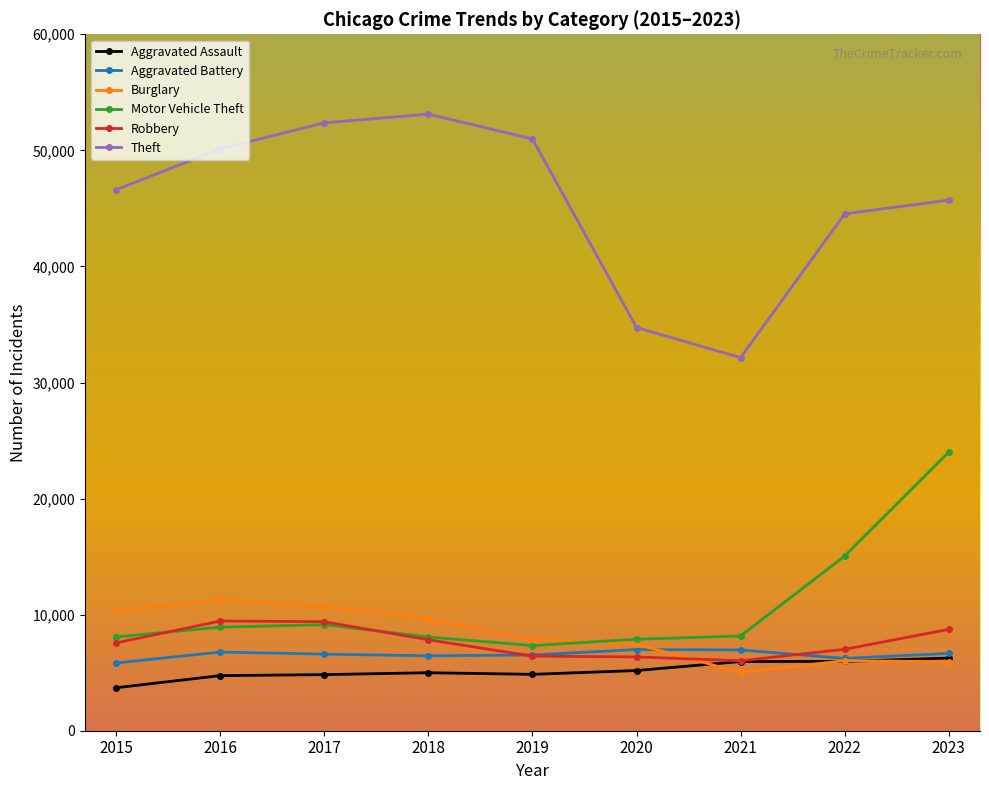

The value of Burglary at 2015 is 10296. True or false?

True